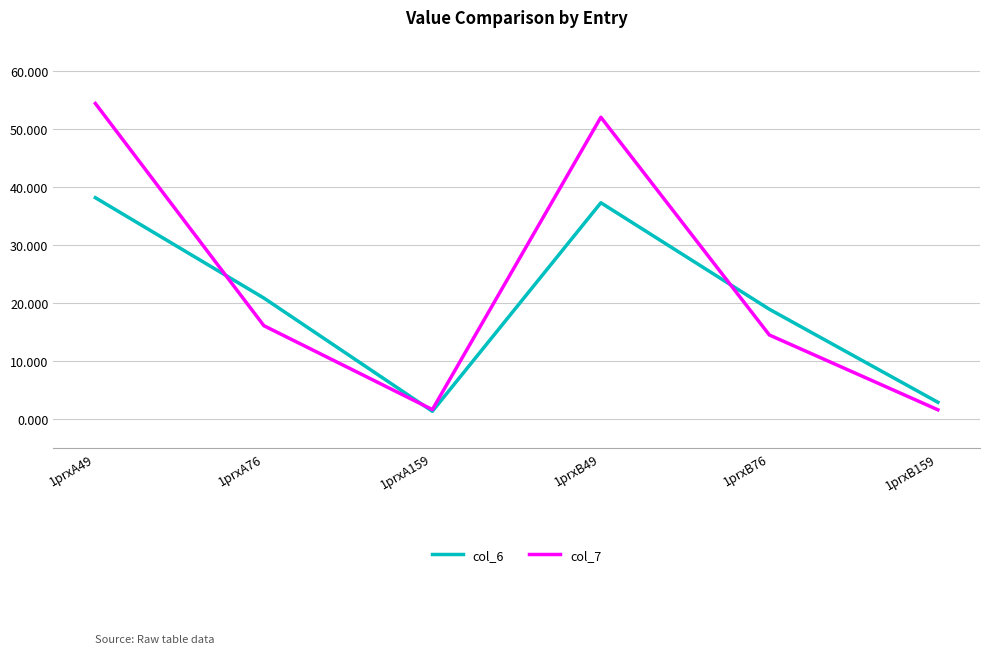

True or false: col_7 has a value of 14.5 at 1prxB76.

True